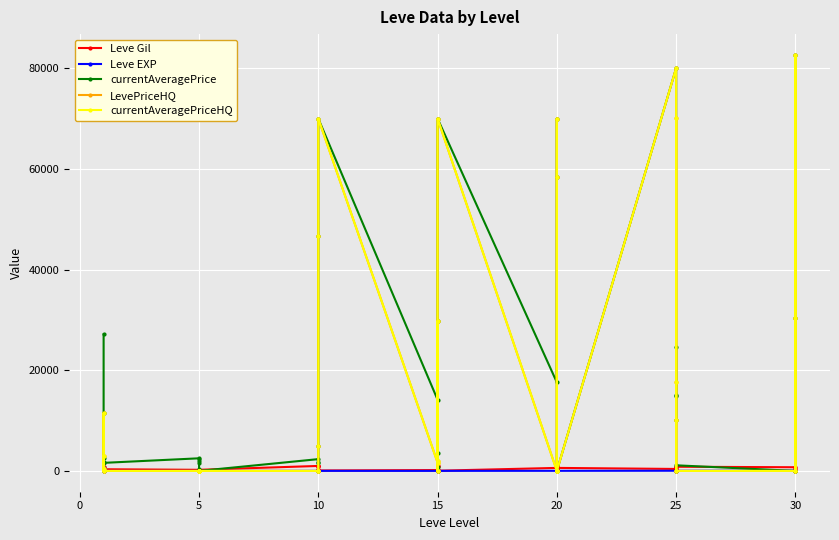

Where does the Leve Gil series first go above 430?

10